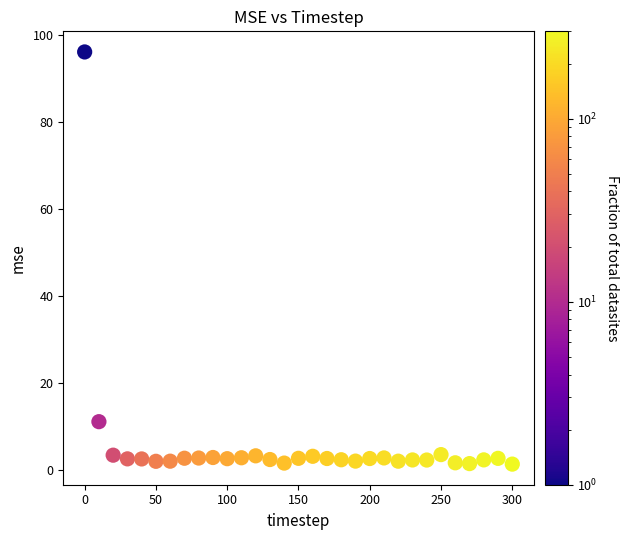

What Y value in the scatter plot is closest to 48?

11.1